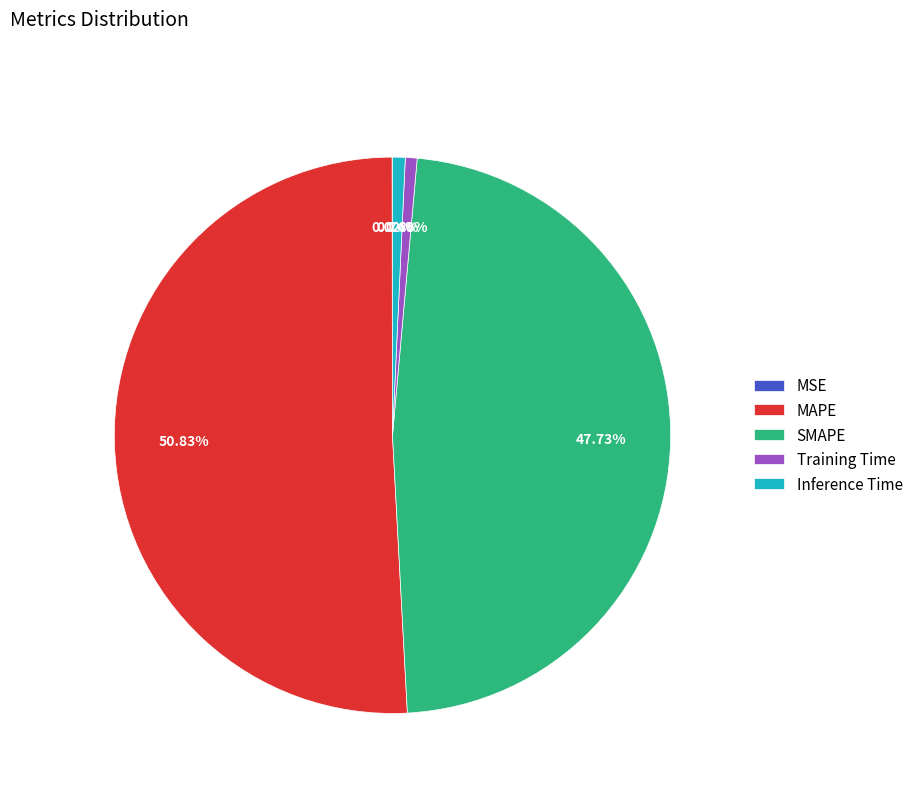

Does Inference Time represent more than half of the total?

No